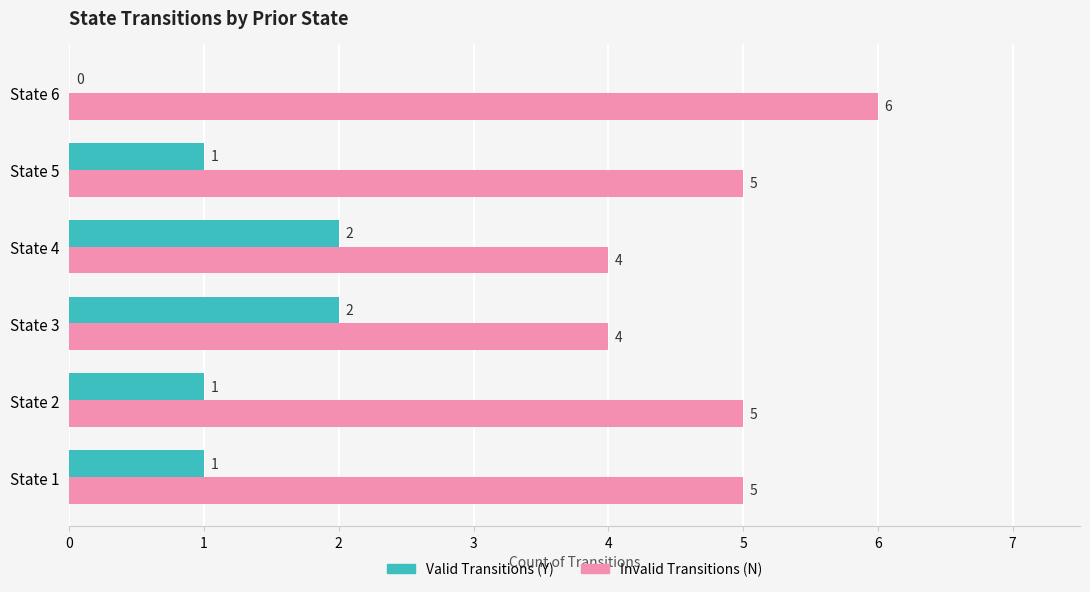

Which category has the highest value in the Invalid Transitions (N) series?

State 6